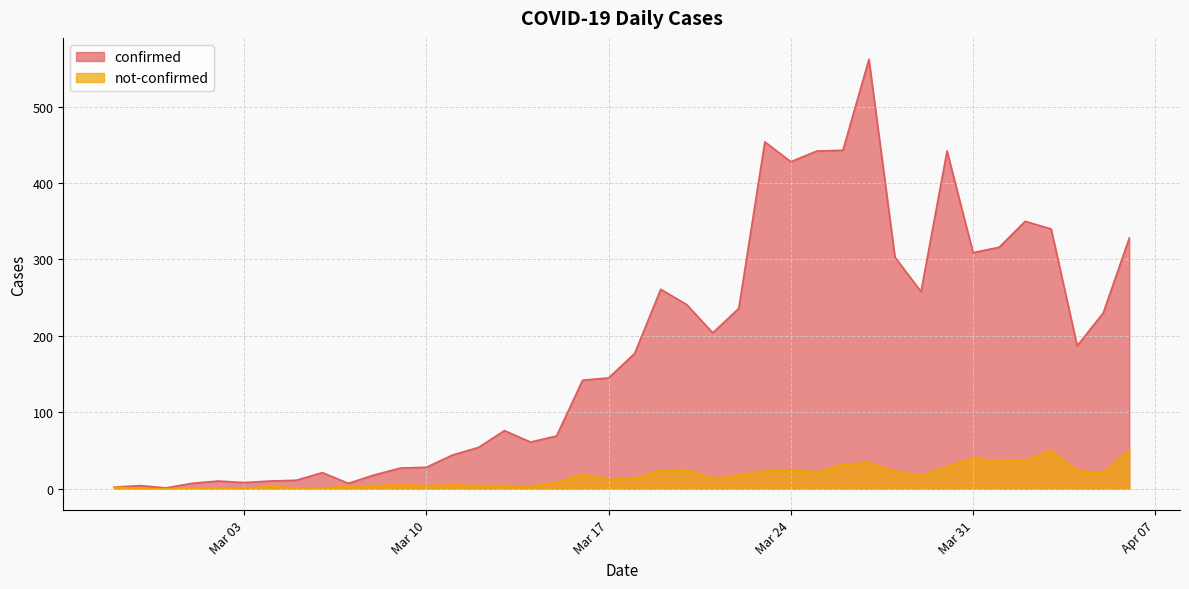

How many data points does each series have?

40